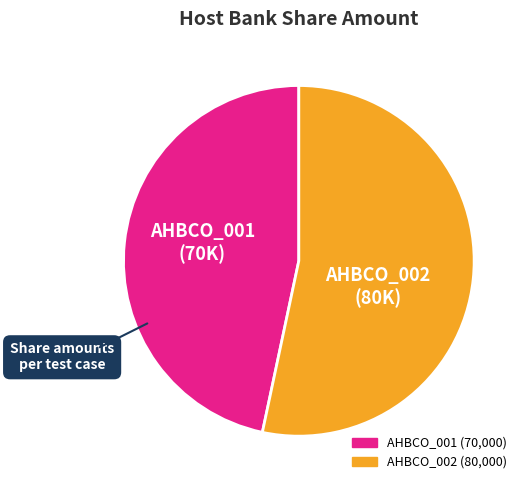

Is it true that AHBCO_002 is 62% of the pie?

False